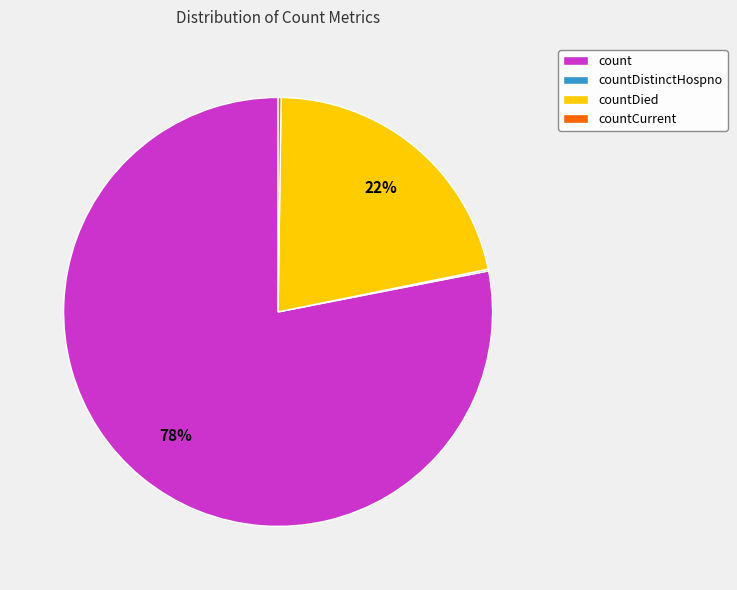

What is the largest slice in the pie chart?

count